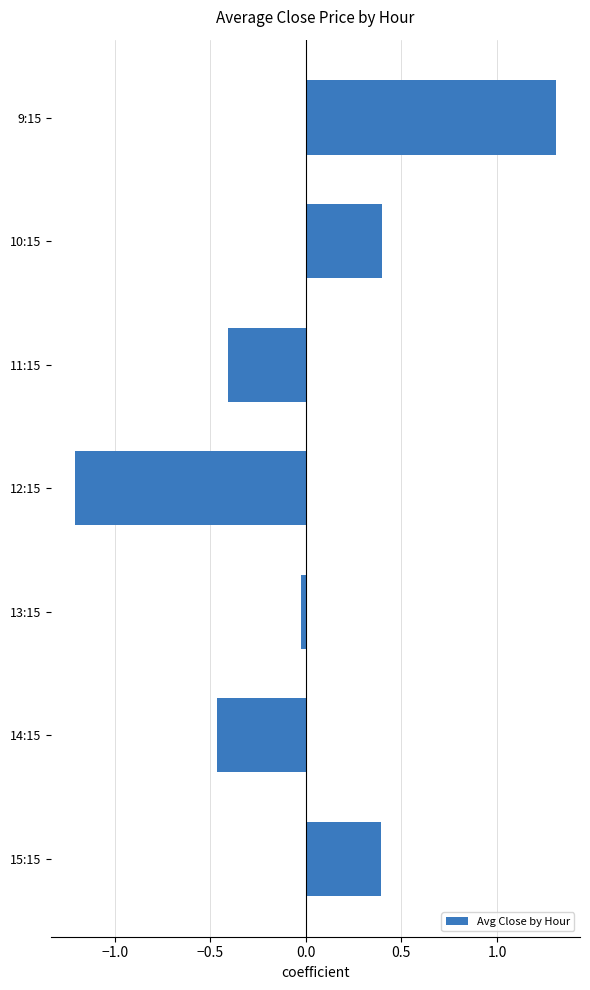

What is the difference between the maximum and minimum values?

2.5